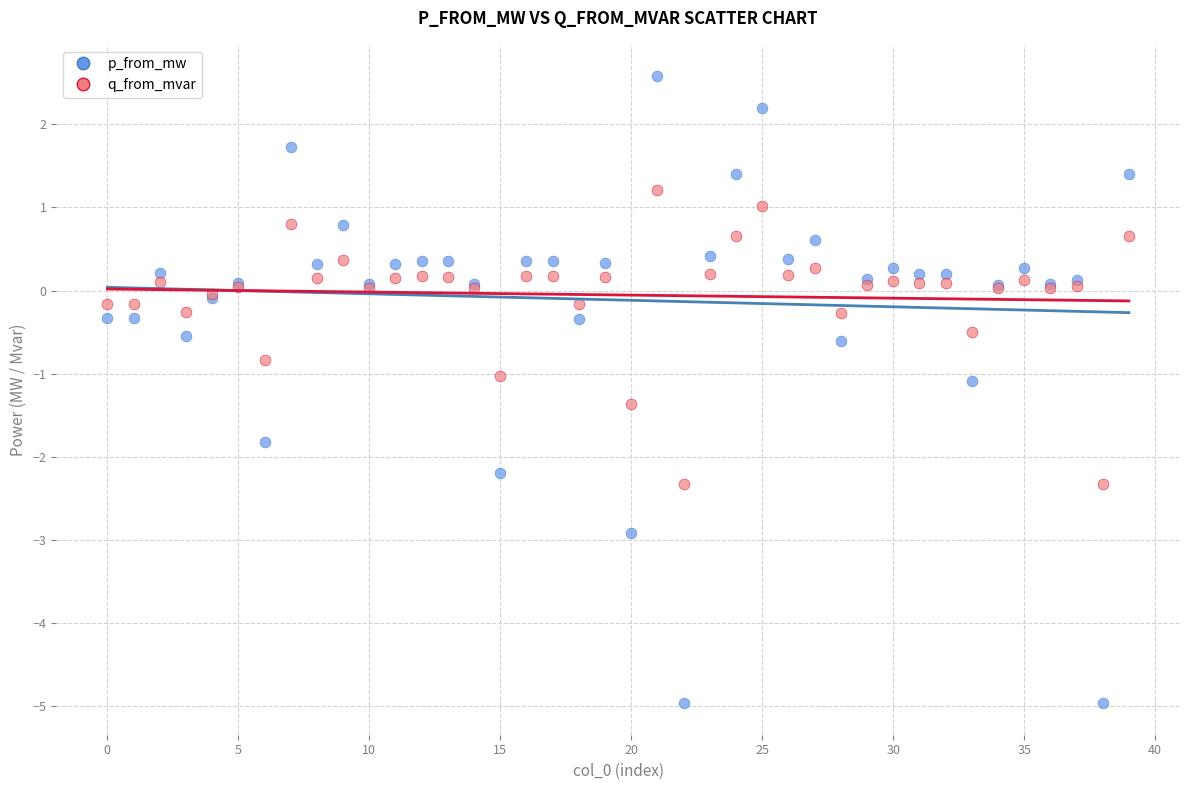

What are all the series names shown in the legend?

p_from_mw, q_from_mvar